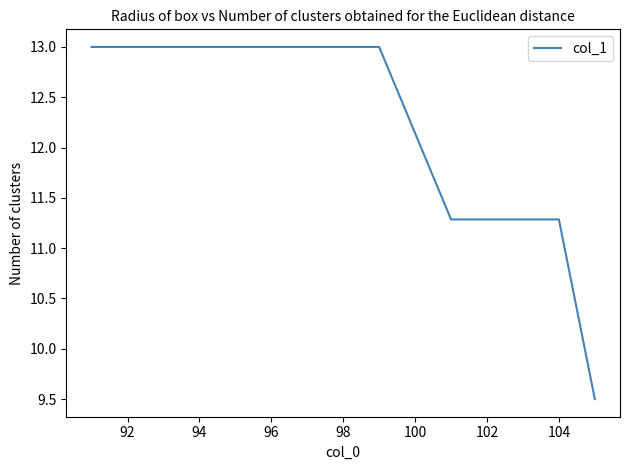

What is the greatest value displayed?

13.0